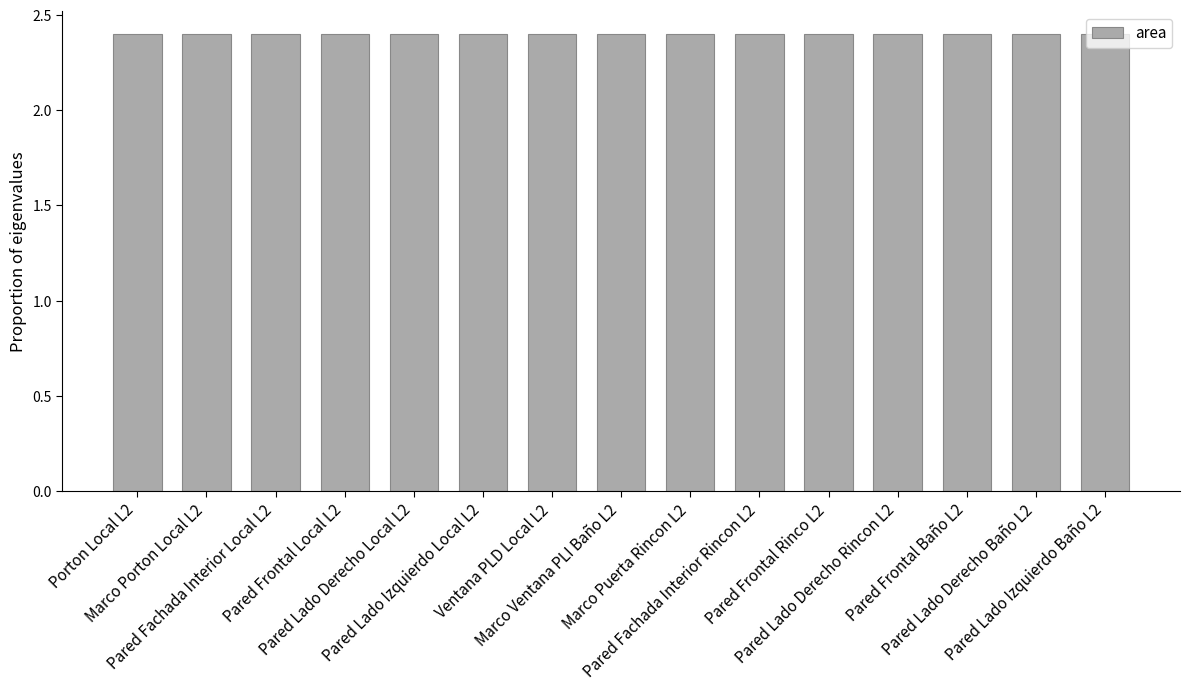

Which category has the lowest value across all series?

Porton Local L2